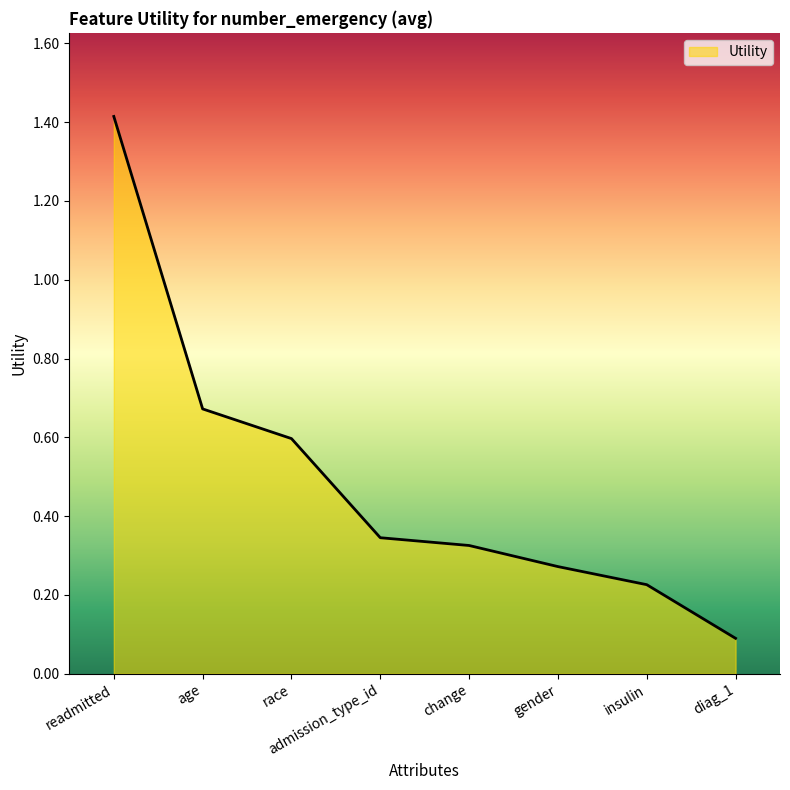

Between change and admission_type_id, which is larger?

admission_type_id